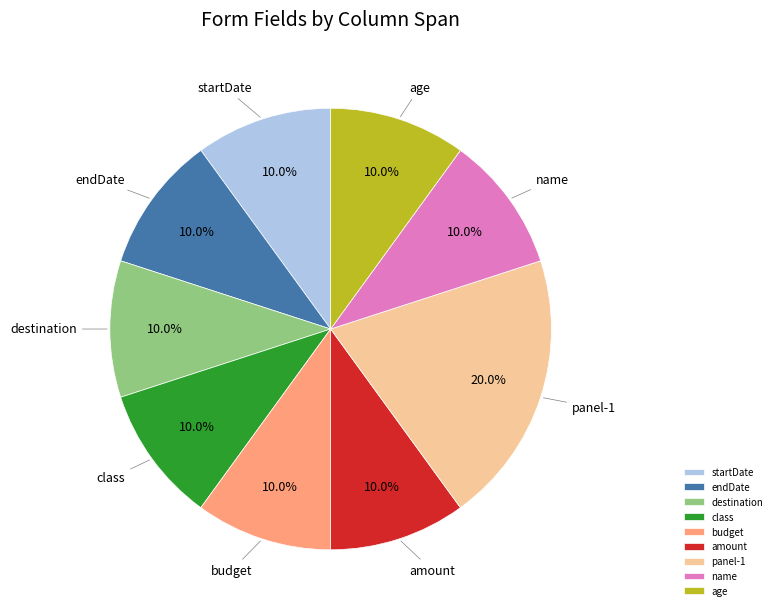

Count the number of slices in the pie.

9